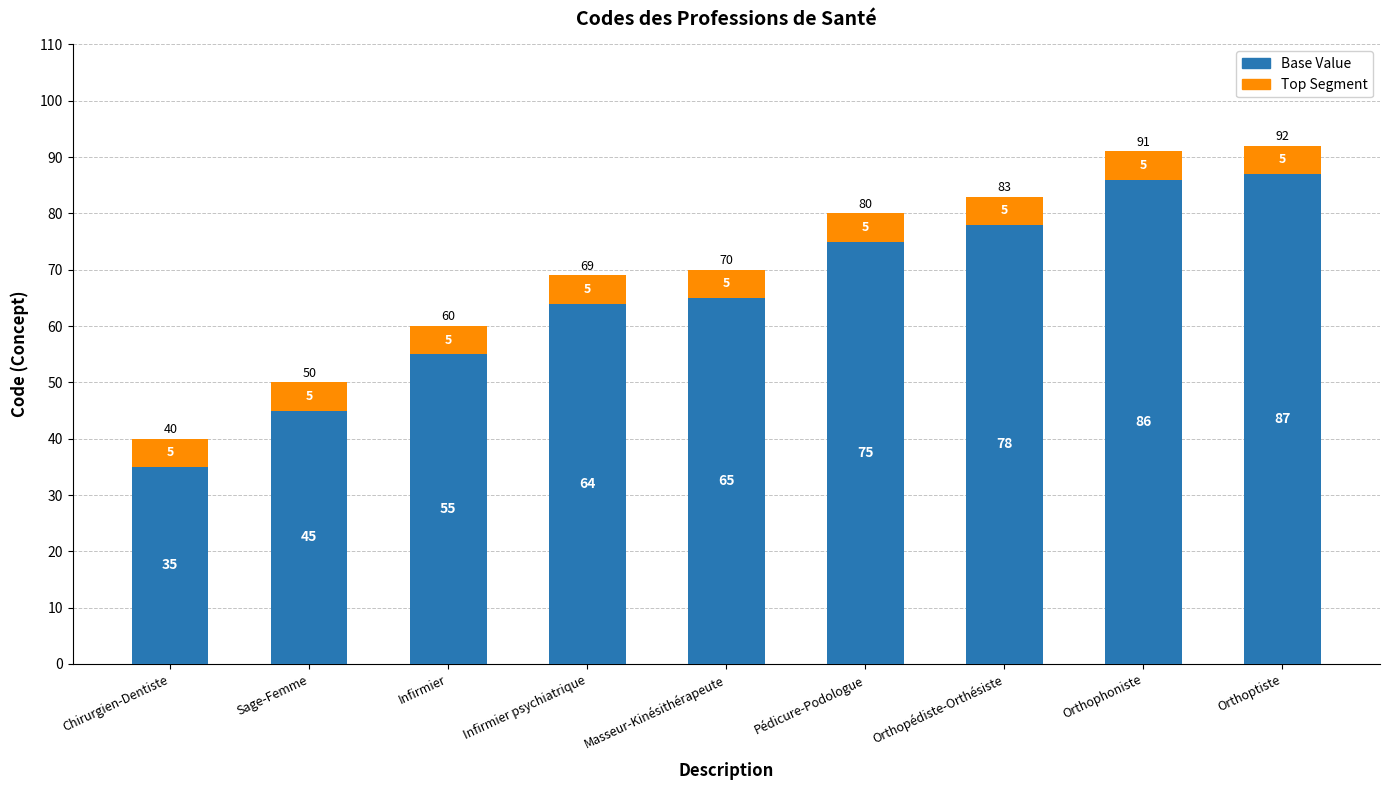

What is the value of the Base Value bar at the 9th from the left?

87